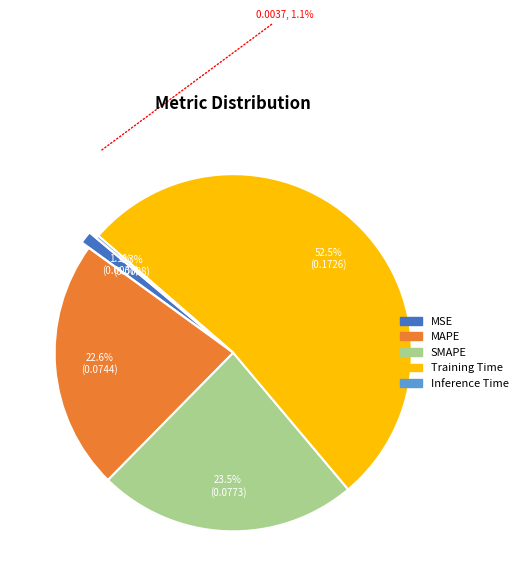

The SMAPE slice represents 35% of the pie. True or false?

False